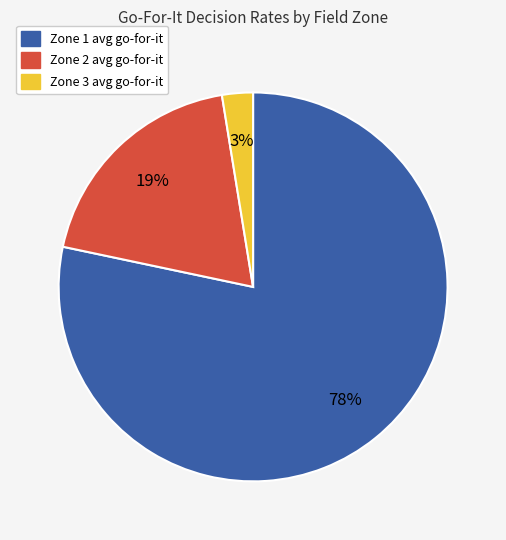

Is there any slice that represents more than half of the pie?

Yes